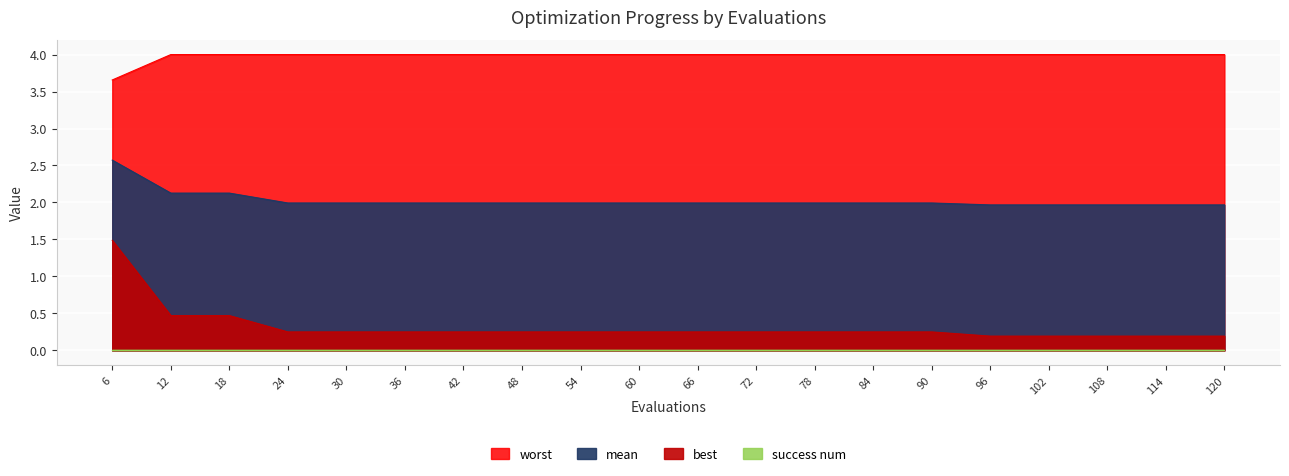

The value of mean at 60 is 3.2. True or false?

False